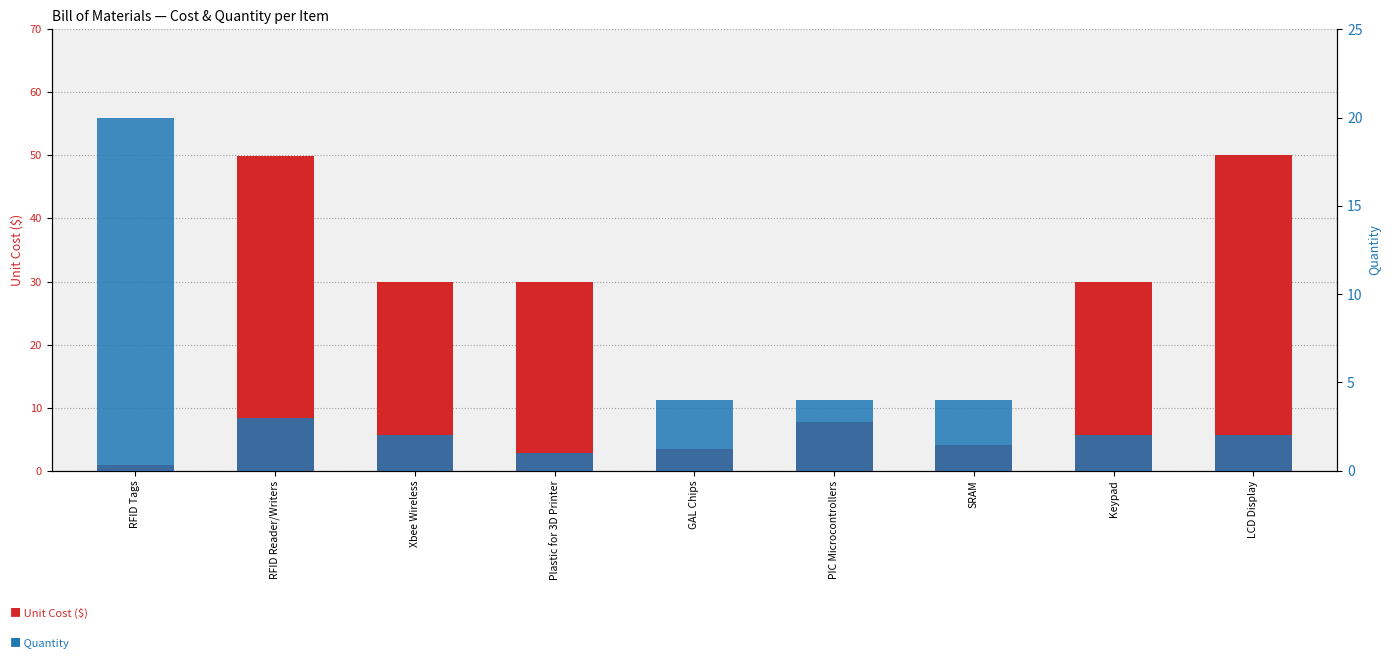

What is the difference between the maximum and minimum values in the Quantity series?

19.0